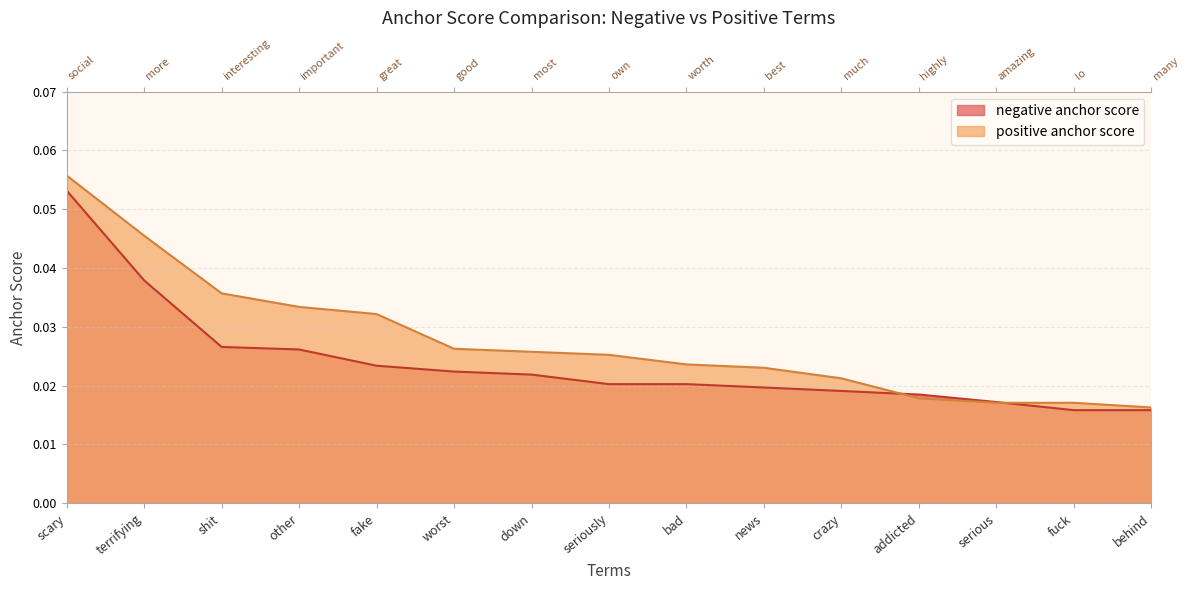

Which category has the highest value in the positive anchor score series?

scary